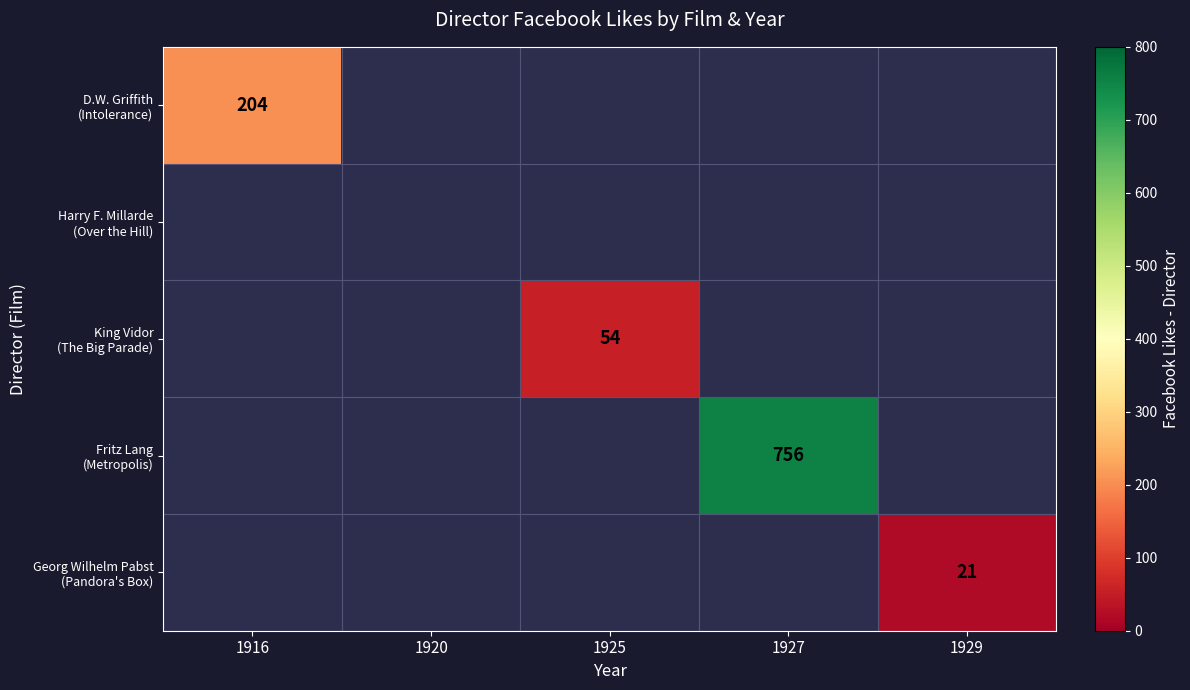

The Georg Wilhelm Pabst (Pandora's Box) series shows -9 at 1920. True or false?

False